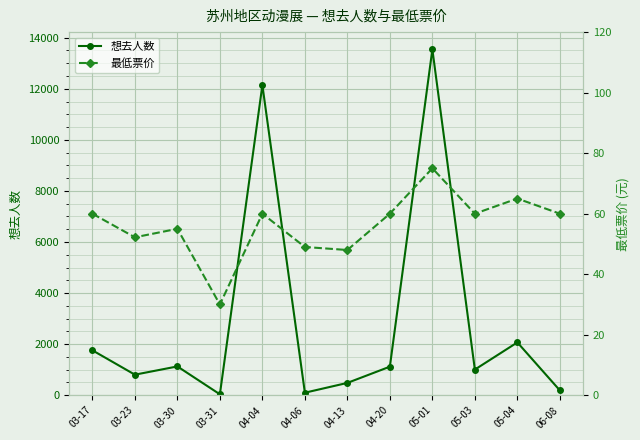

Count the number of data series in this chart.

2